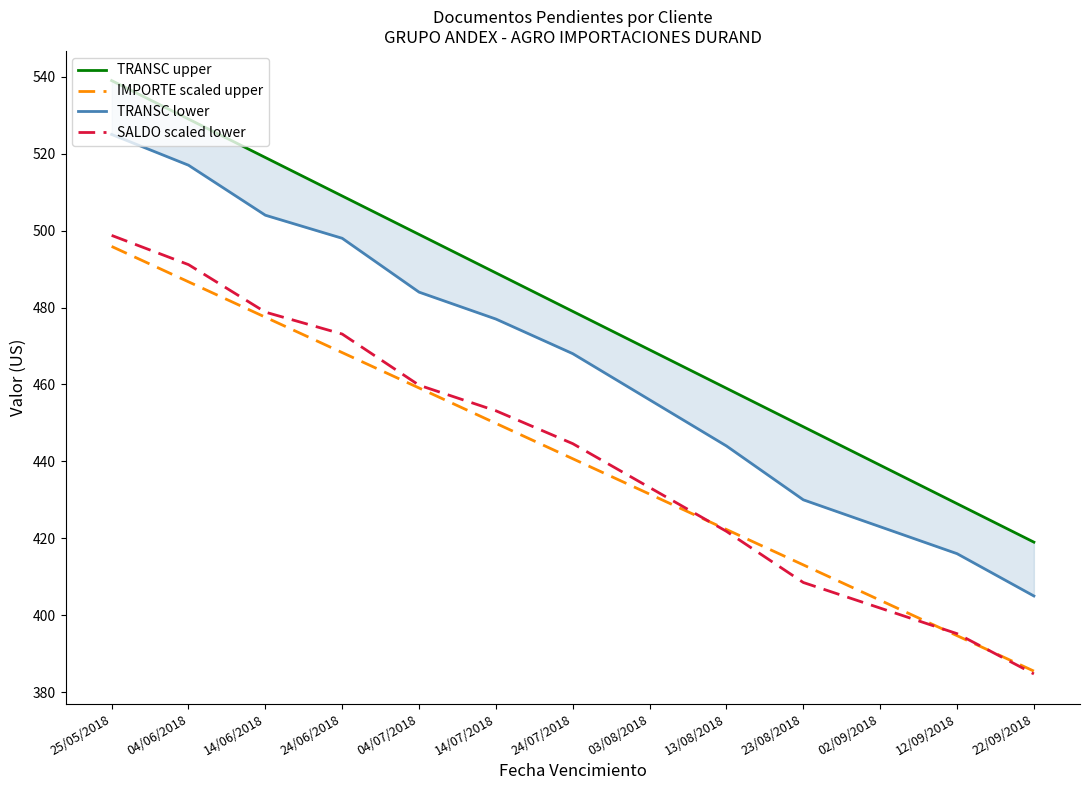

At which label does SALDO scaled lower first exceed 444?

25/05/2018